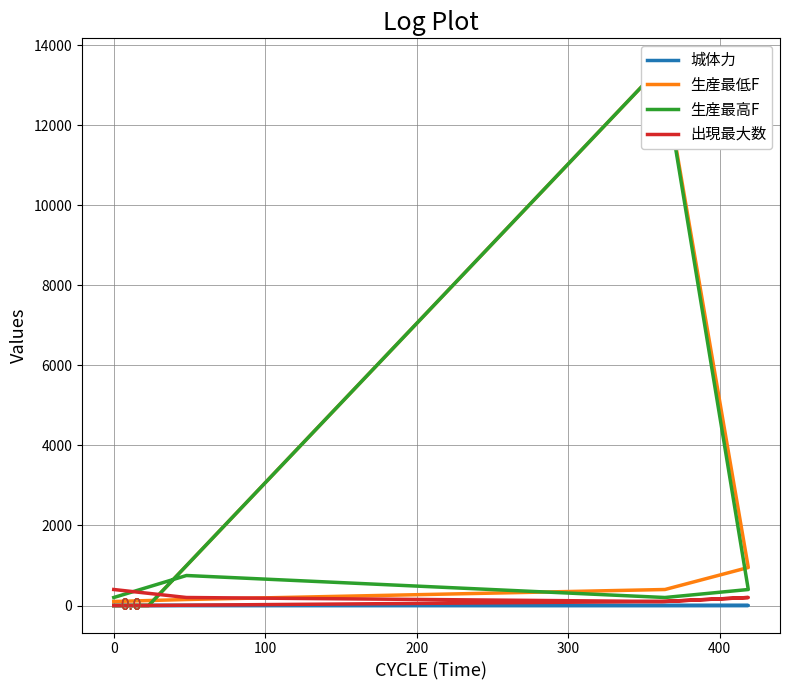

How many lines are shown in the chart?

4